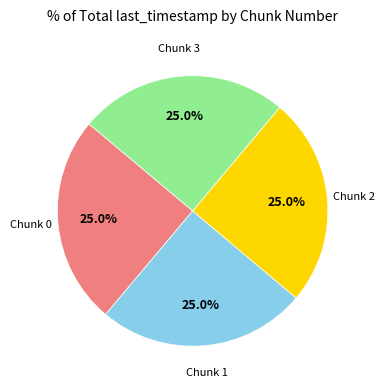

Combined, what portion of the pie is Chunk 2 and Chunk 3?

50.0%